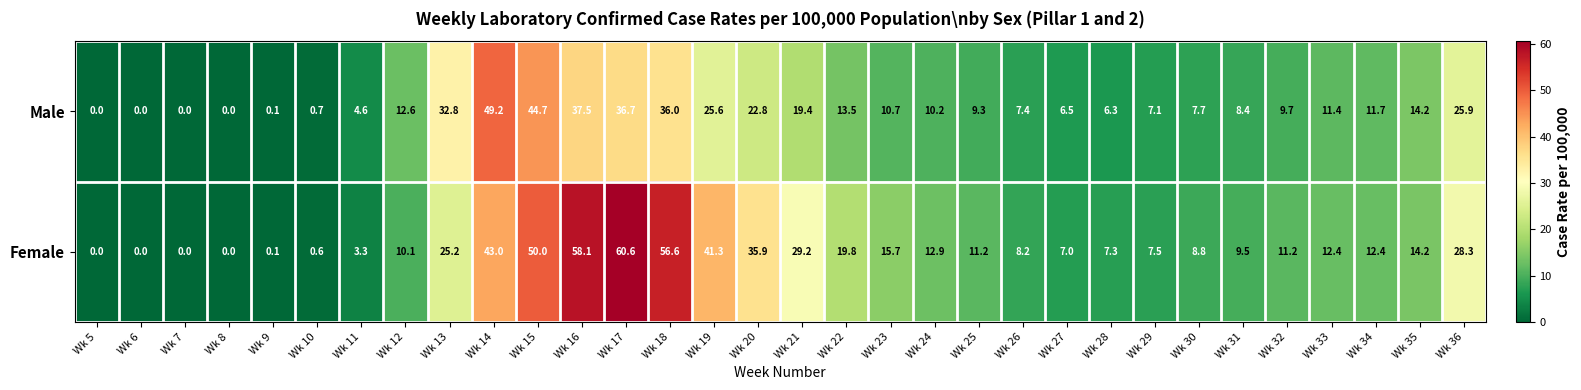

What is the difference between the highest and lowest values at Wk 16?

20.6